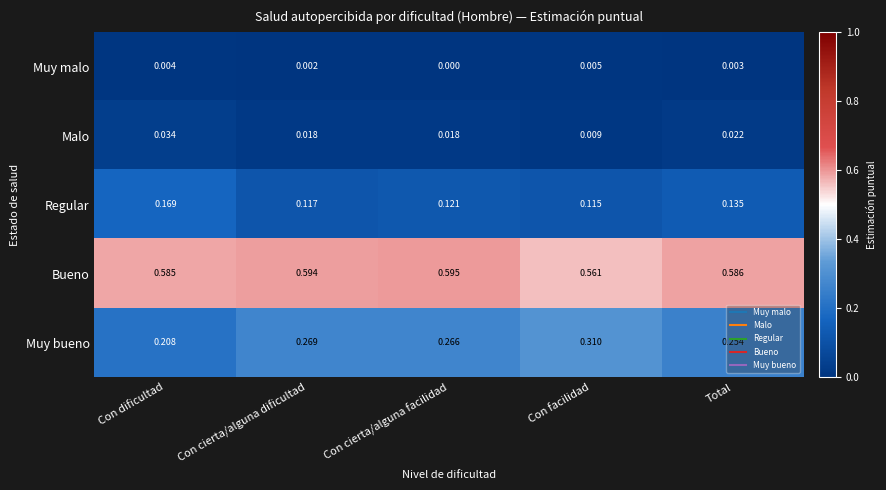

Which category has the lowest value in the Malo series?

Con facilidad